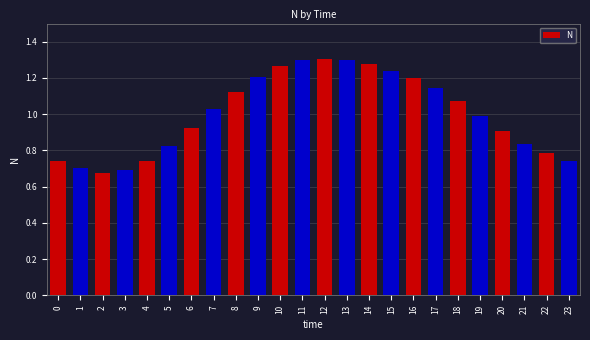

What is the sum of the values at 5 and 7?

1.9